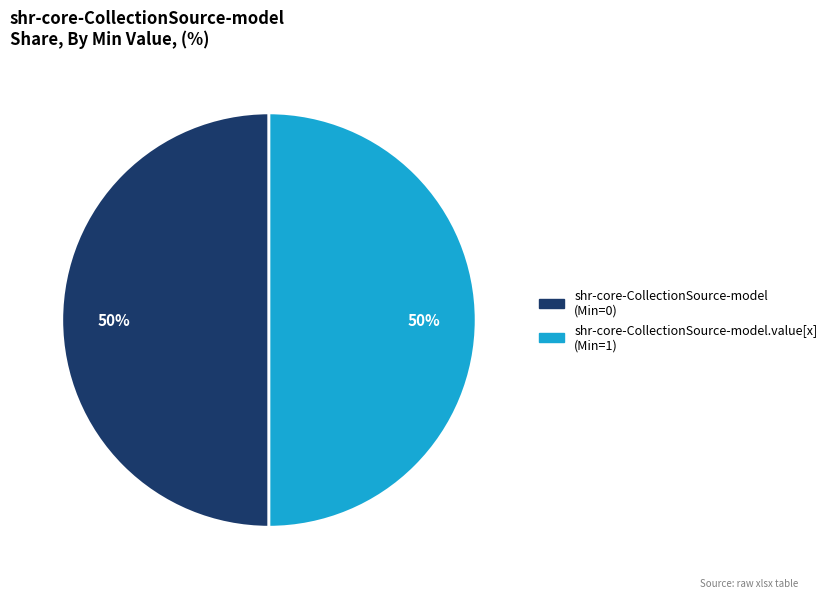

To the nearest percent, what is the average slice percentage?

50%